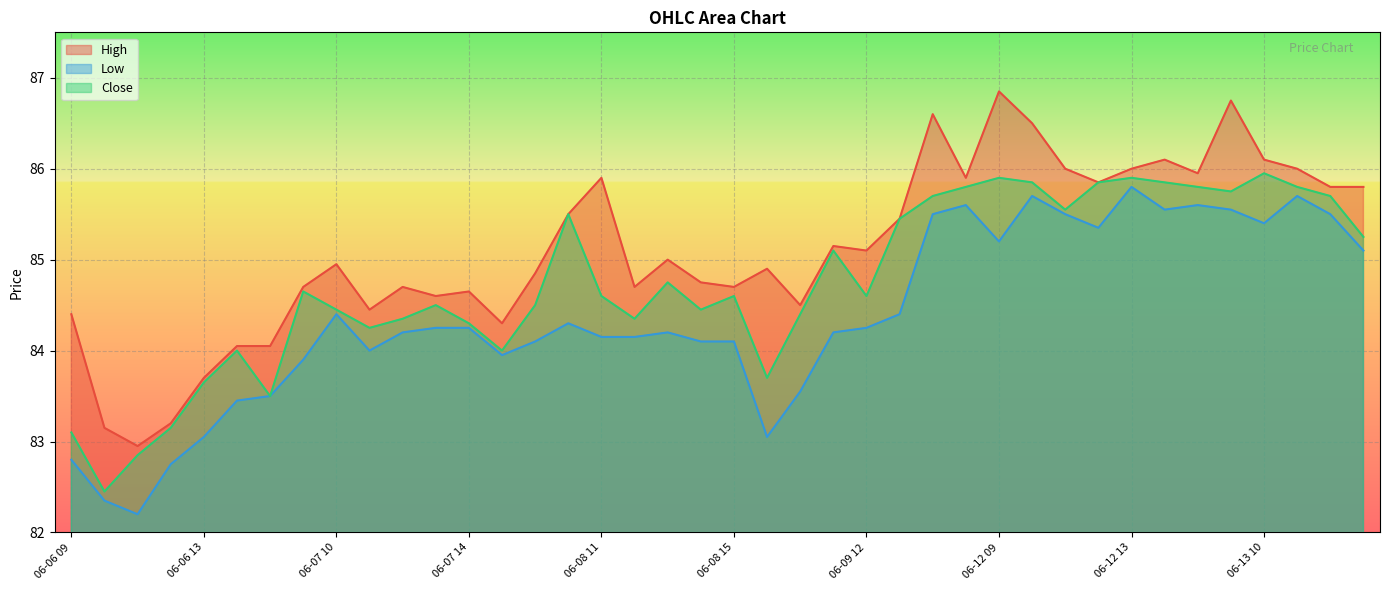

True or false: Close has a value of 84.3 at 06-07 12.

True